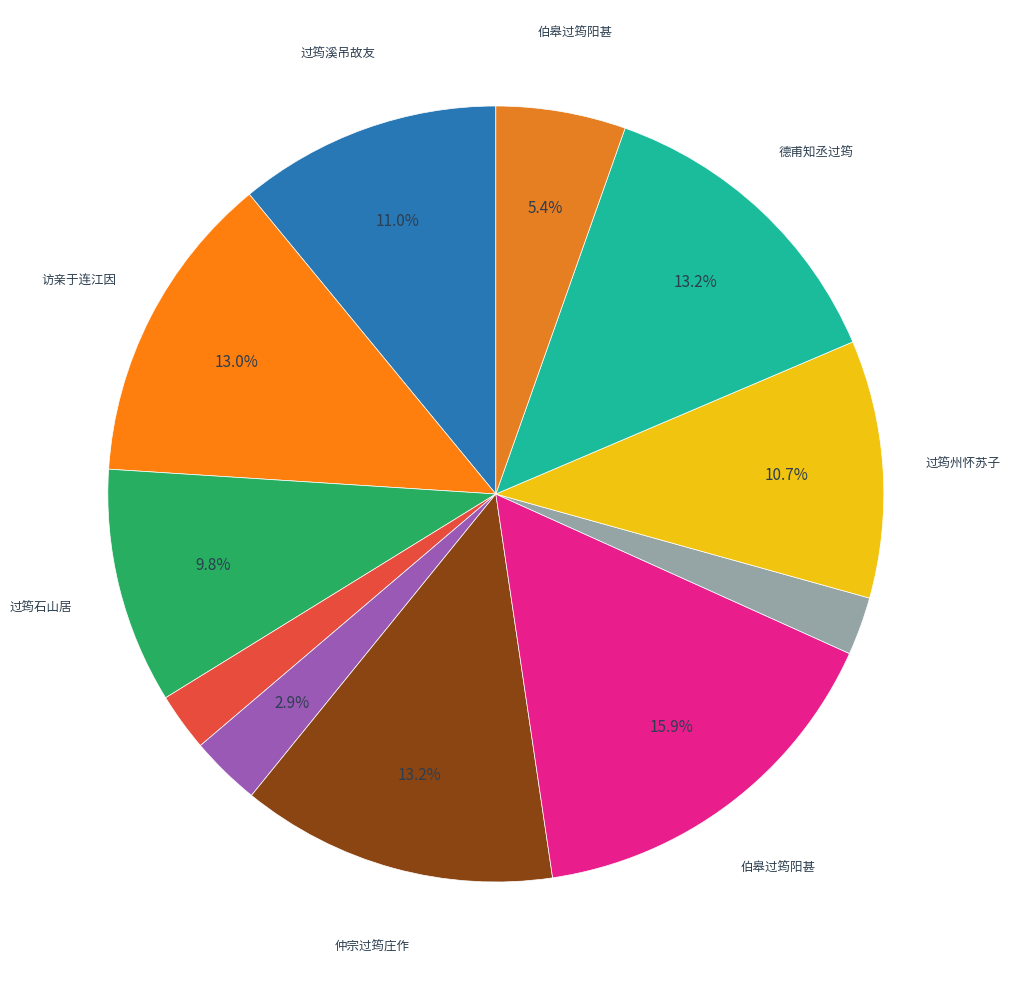

Is there a majority slice in this chart?

No